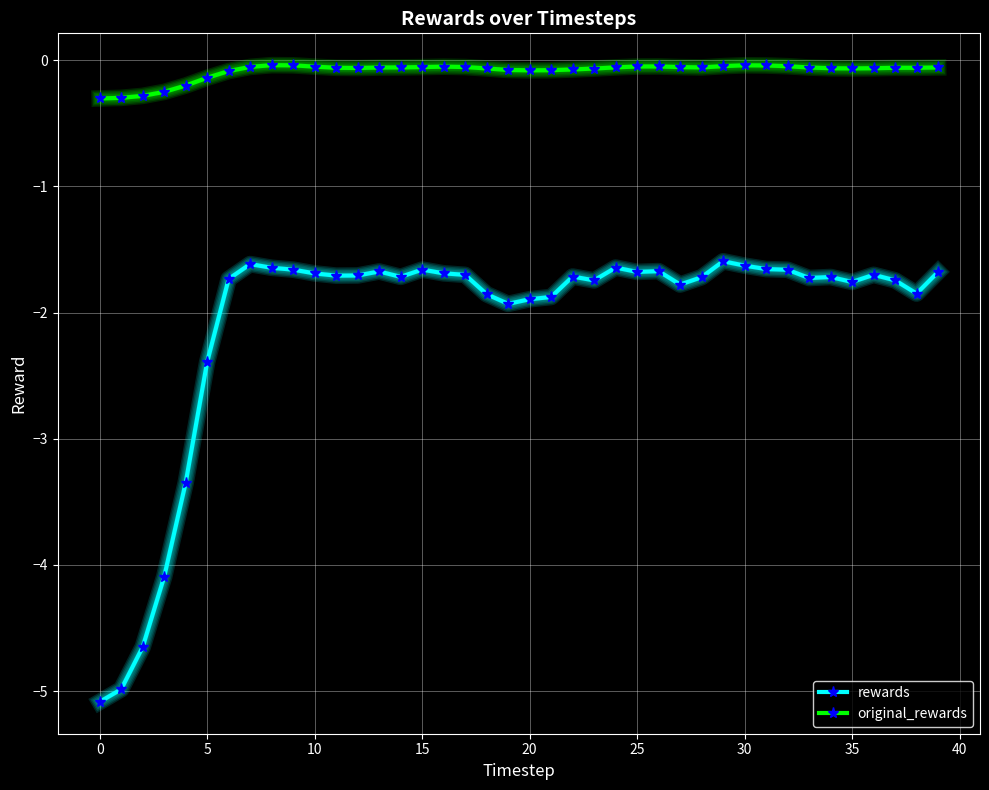

Which series has the largest range (max minus min)?

rewards